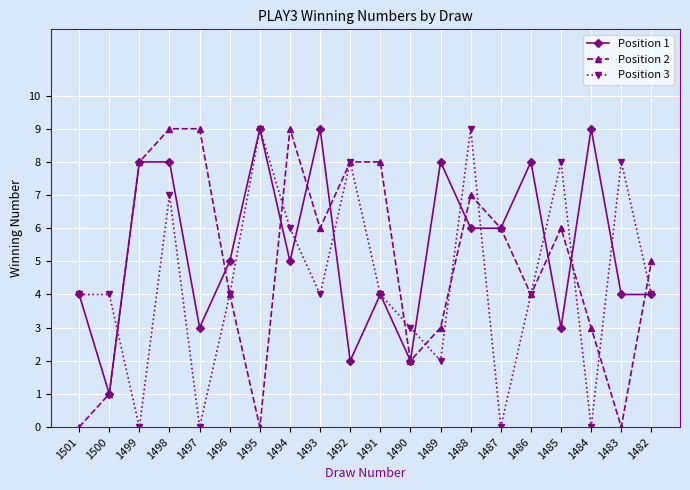

Which series changed the most between 1485 and 1484?

Position 3